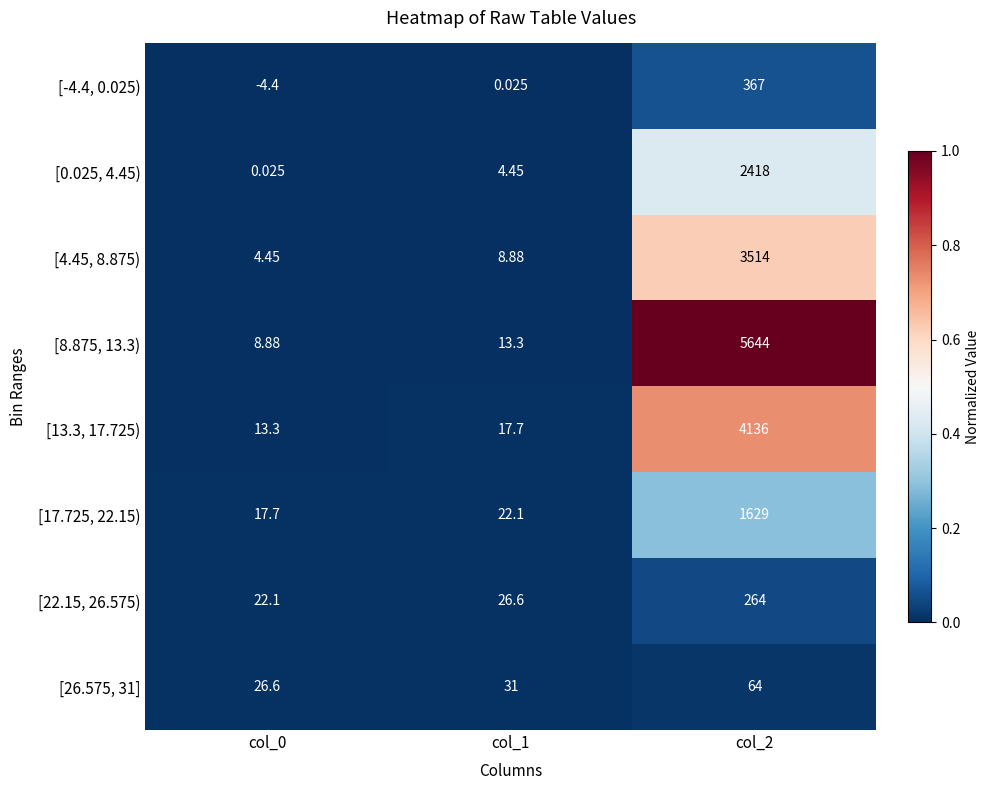

Is the value of [17.725, 22.15) at col_2 greater than the value of [8.875, 13.3) at col_2?

No